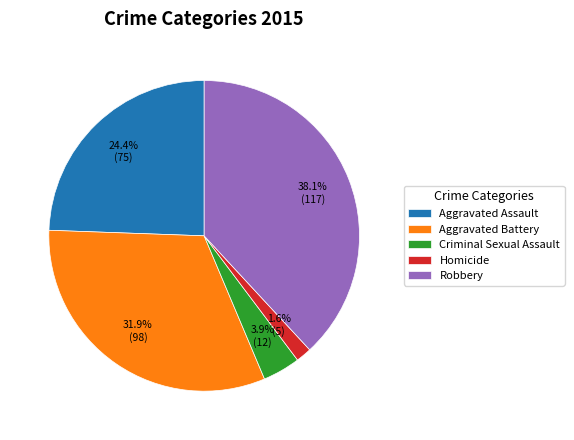

Rank the categories by value from lowest to highest.

Homicide, Criminal Sexual Assault, Aggravated Assault, Aggravated Battery, Robbery